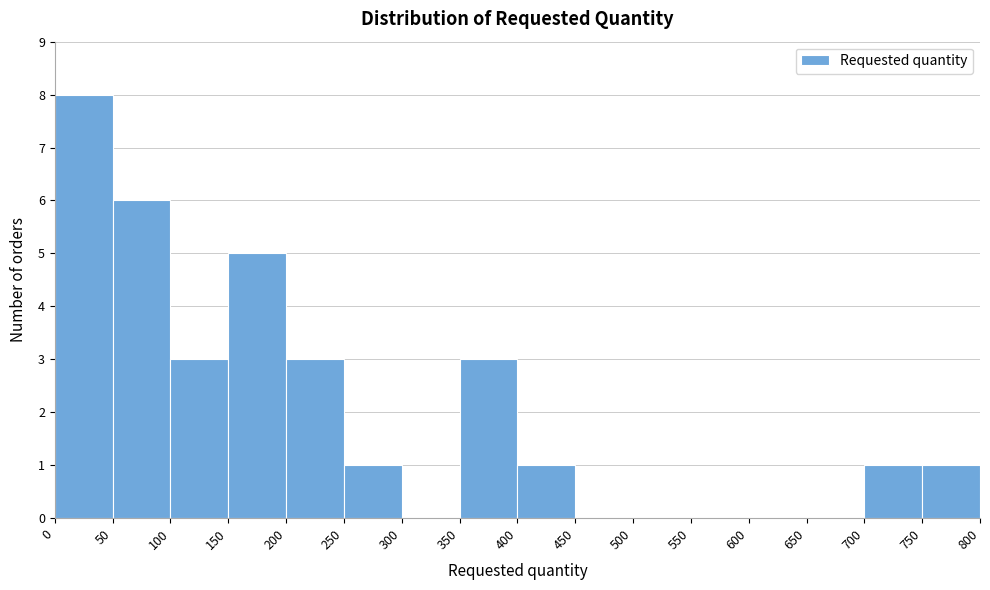

Reading left to right, transcribe this chart: for each bar, give the range it covers on the x-axis and its height. The values are not printed on the chart, so give them approximately, as read against the axis.

0 to 50: 8
50 to 100: 6
100 to 150: 3
150 to 200: 5
200 to 250: 3
250 to 300: 1
300 to 350: 0
350 to 400: 3
400 to 450: 1
450 to 500: 0
500 to 550: 0
550 to 600: 0
600 to 650: 0
650 to 700: 0
700 to 750: 1
750 to 800: 1